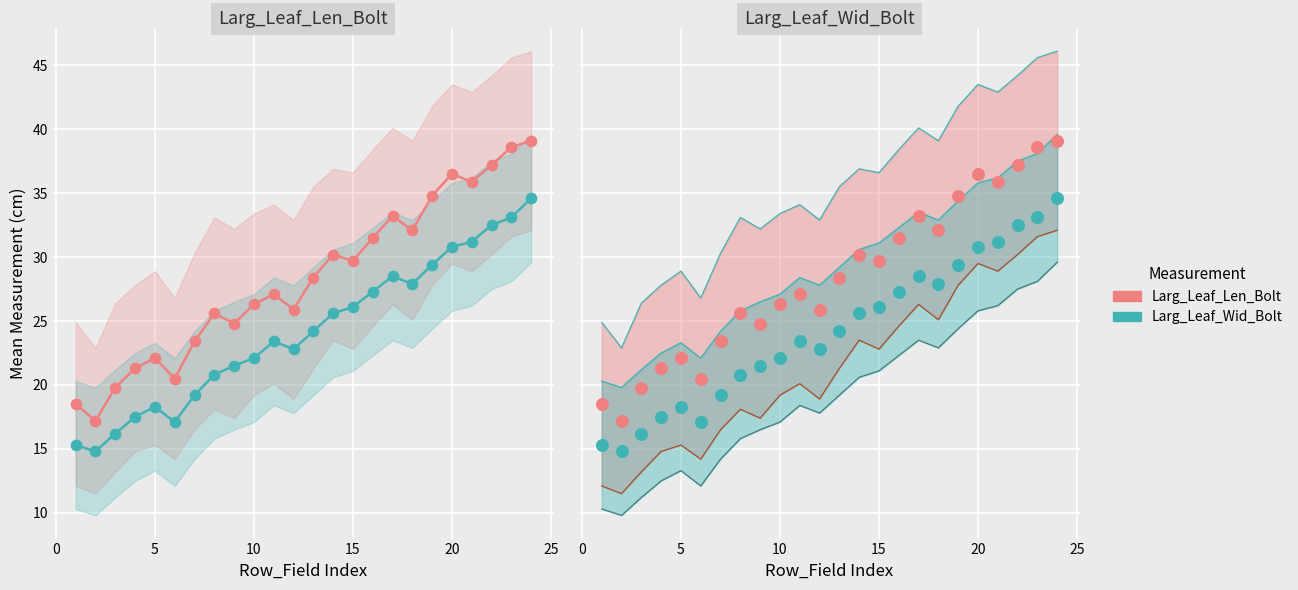

Is the value of Larg_Leaf_Wid_Bolt_pts at 23 greater than the value of Larg_Leaf_Len_Bolt_pts at 17?

Yes